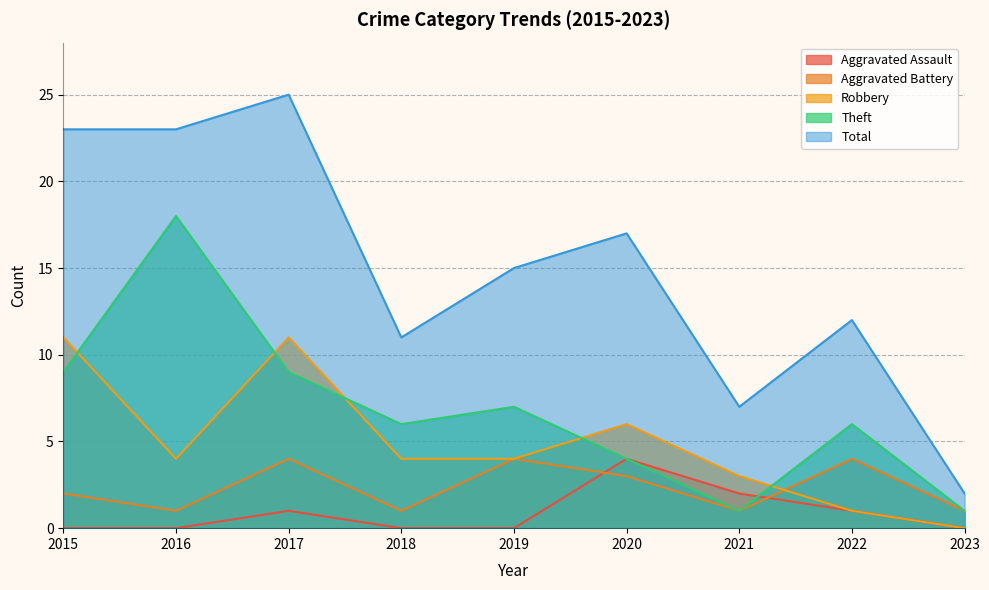

What is the sum of the Total values at 2020 and 2018?

28